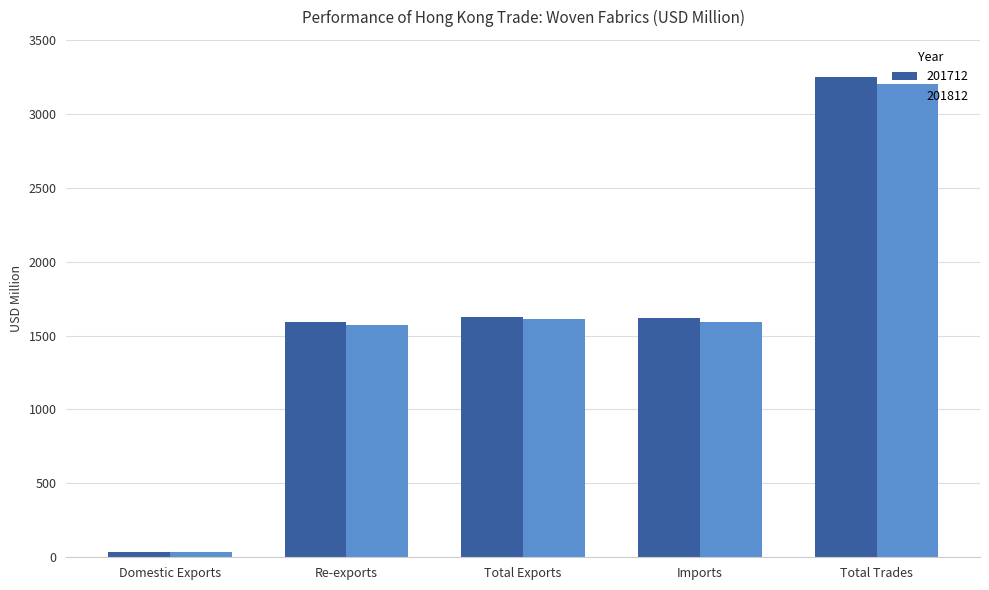

Which label corresponds to the largest value in the chart?

Total Trades